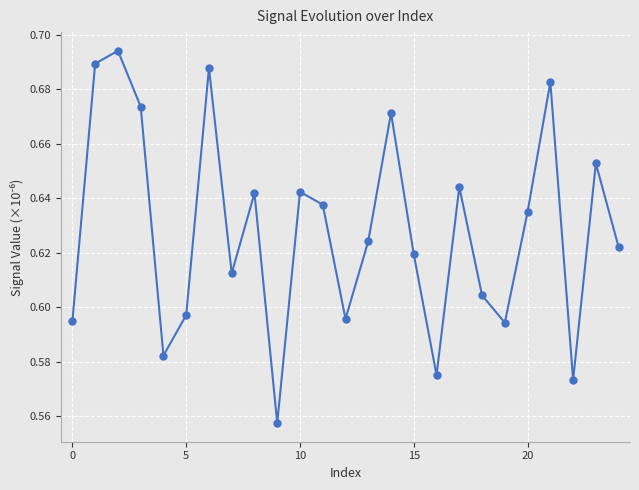

How many values are between 0 and 1?

25